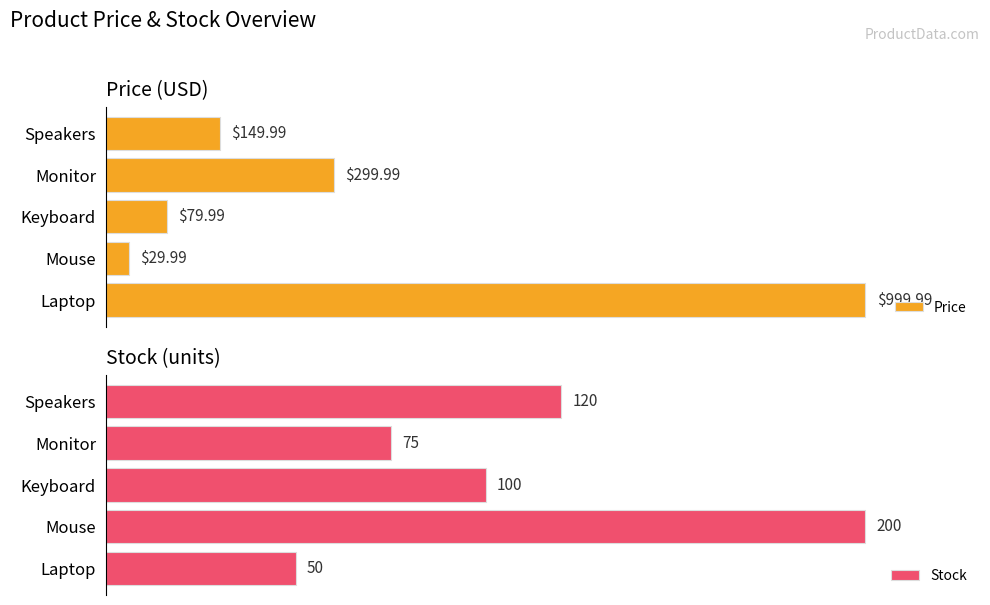

Which series has the largest total across all categories?

Stock